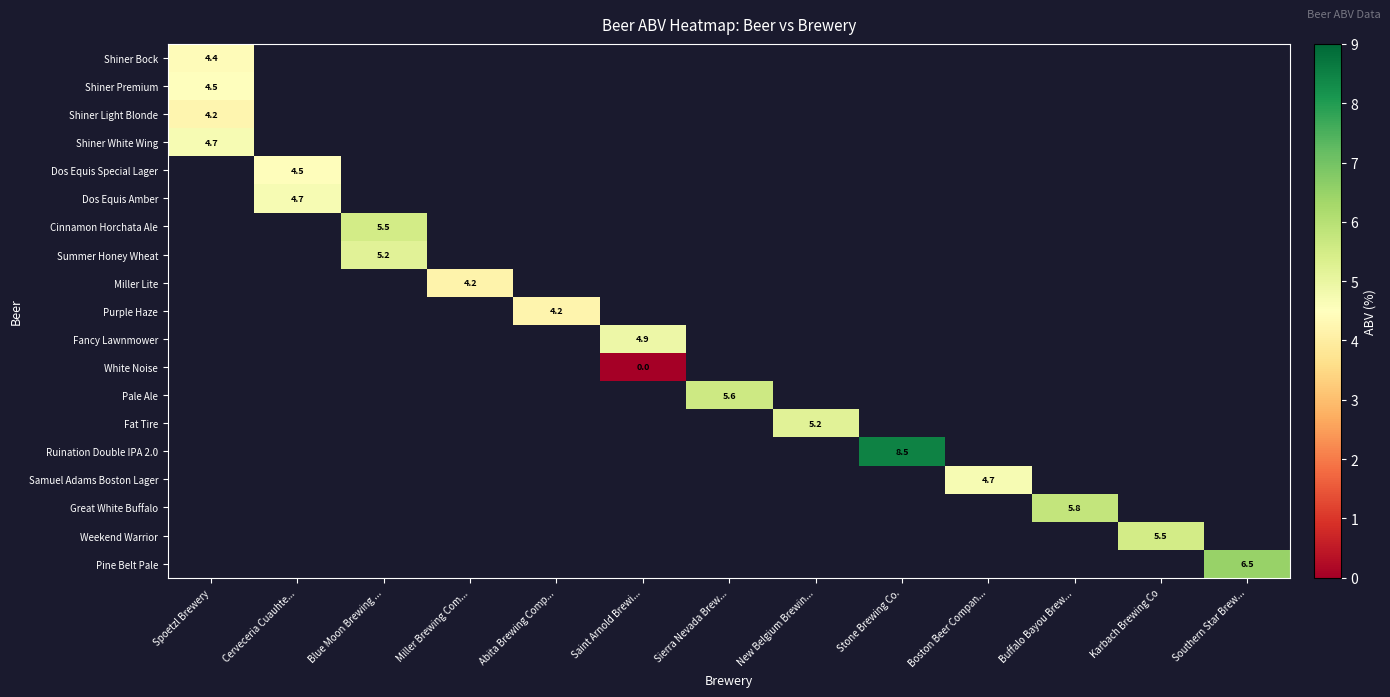

How many positive values does the Pine Belt Pale series have?

1